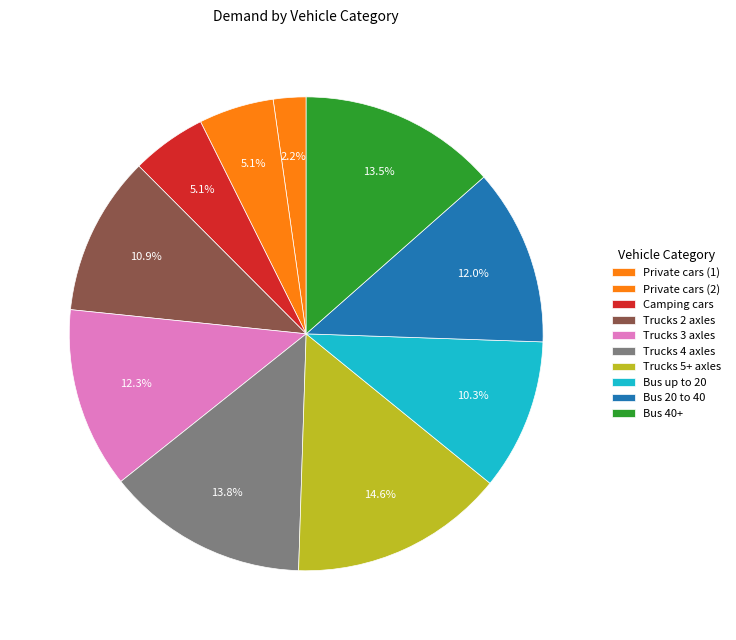

To the nearest percent, what percentage of the pie is Bus 20 to 40?

12%